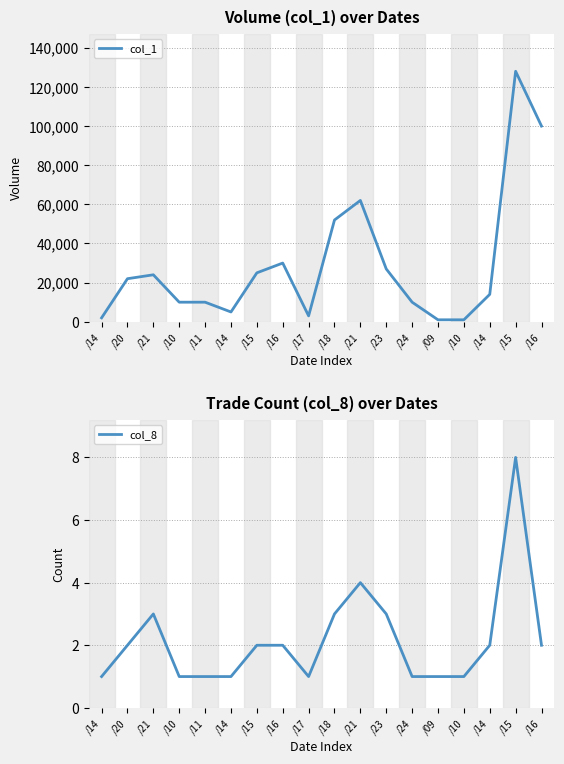

What is the sum of the col_1 values at /16 and /14?

32000